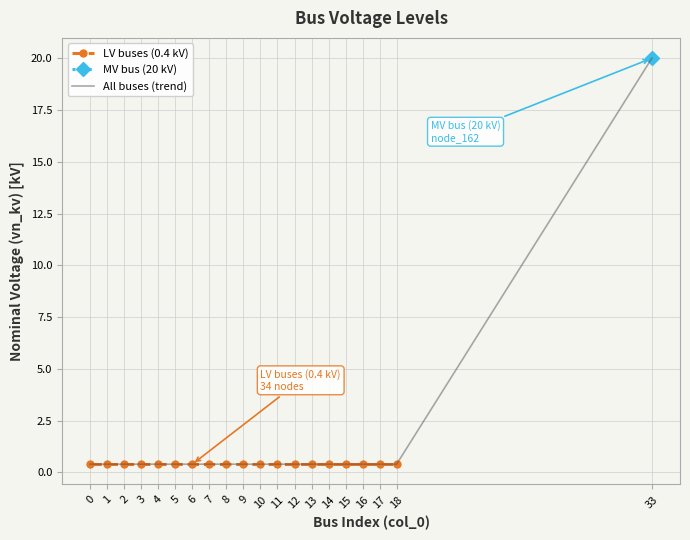

Reading left to right, extract all data points from this chart.

0.4	0.4	0.4	0.4	0.4	0.4	0.4	0.4	0.4	0.4	0.4	0.4	0.4	0.4	0.4	0.4	0.4	0.4	0.4	20.0